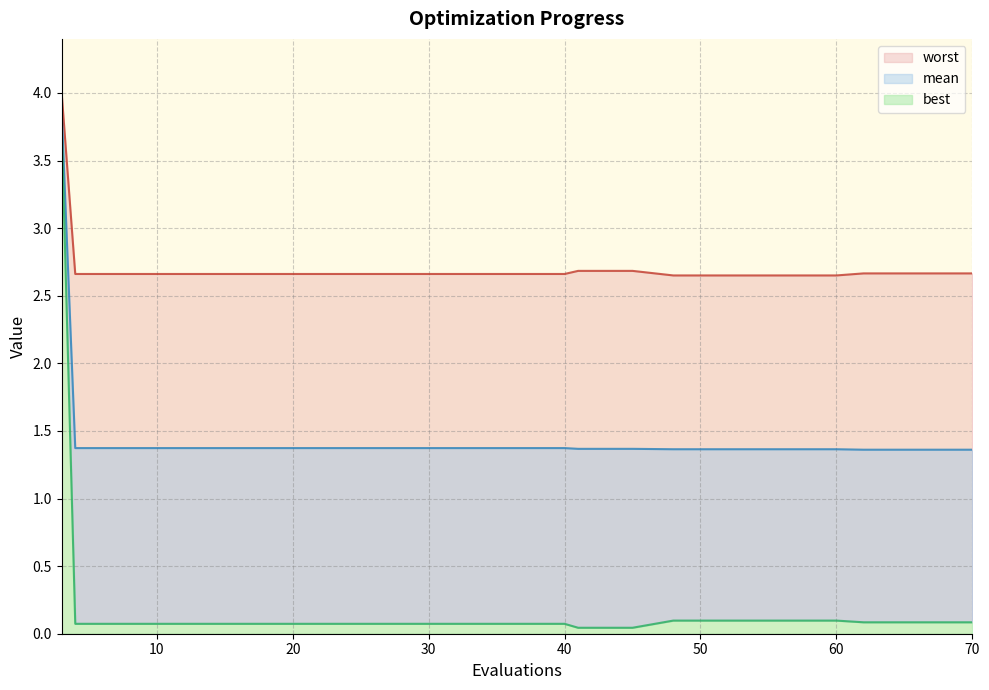

Which category has the highest value in the mean series?

3